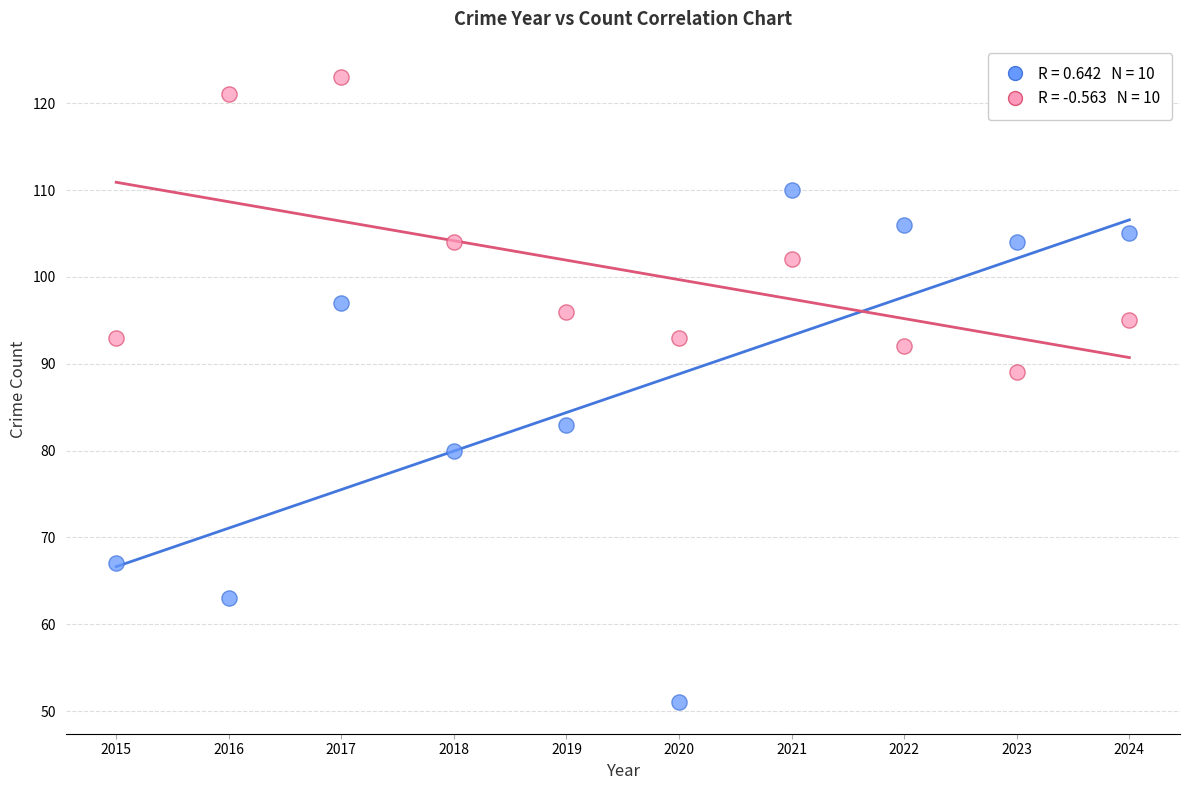

Across all data points, what is the range of Y values (max minus min)?

72